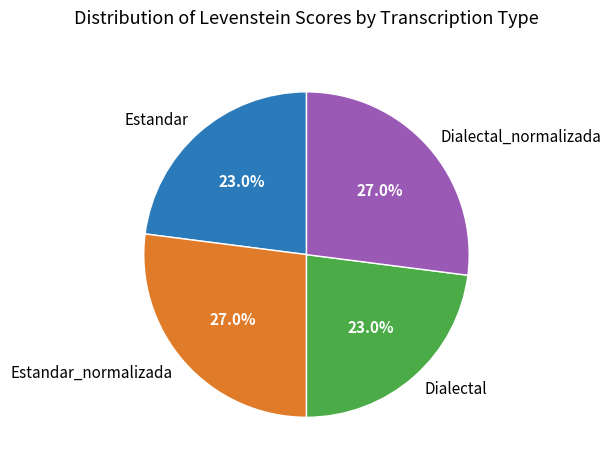

What percentage is the Dialectal slice, to the nearest percent?

23%